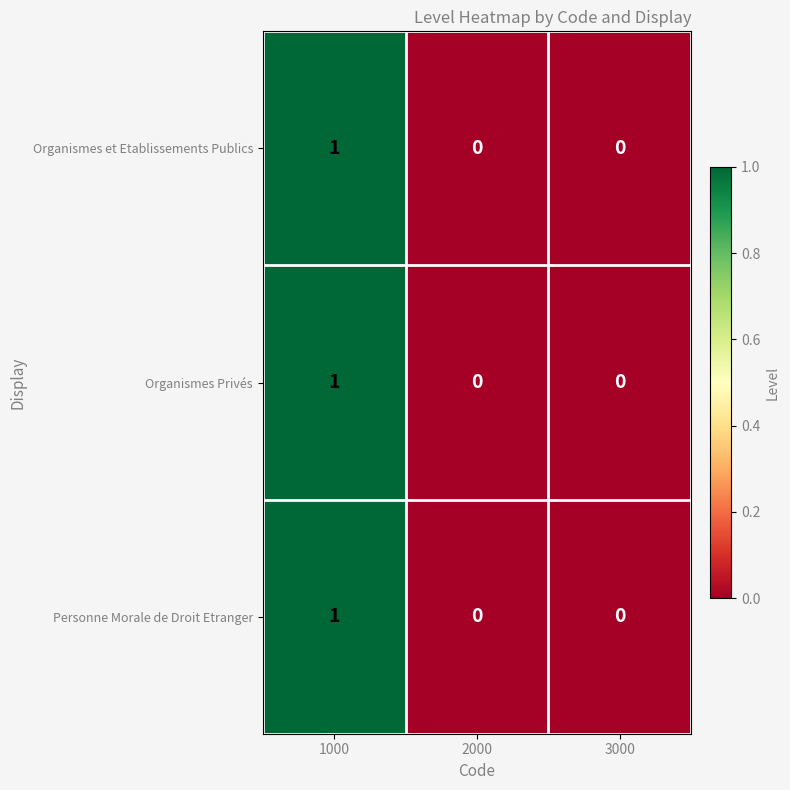

How many Organismes et Etablissements Publics values are between 0 and 1?

3